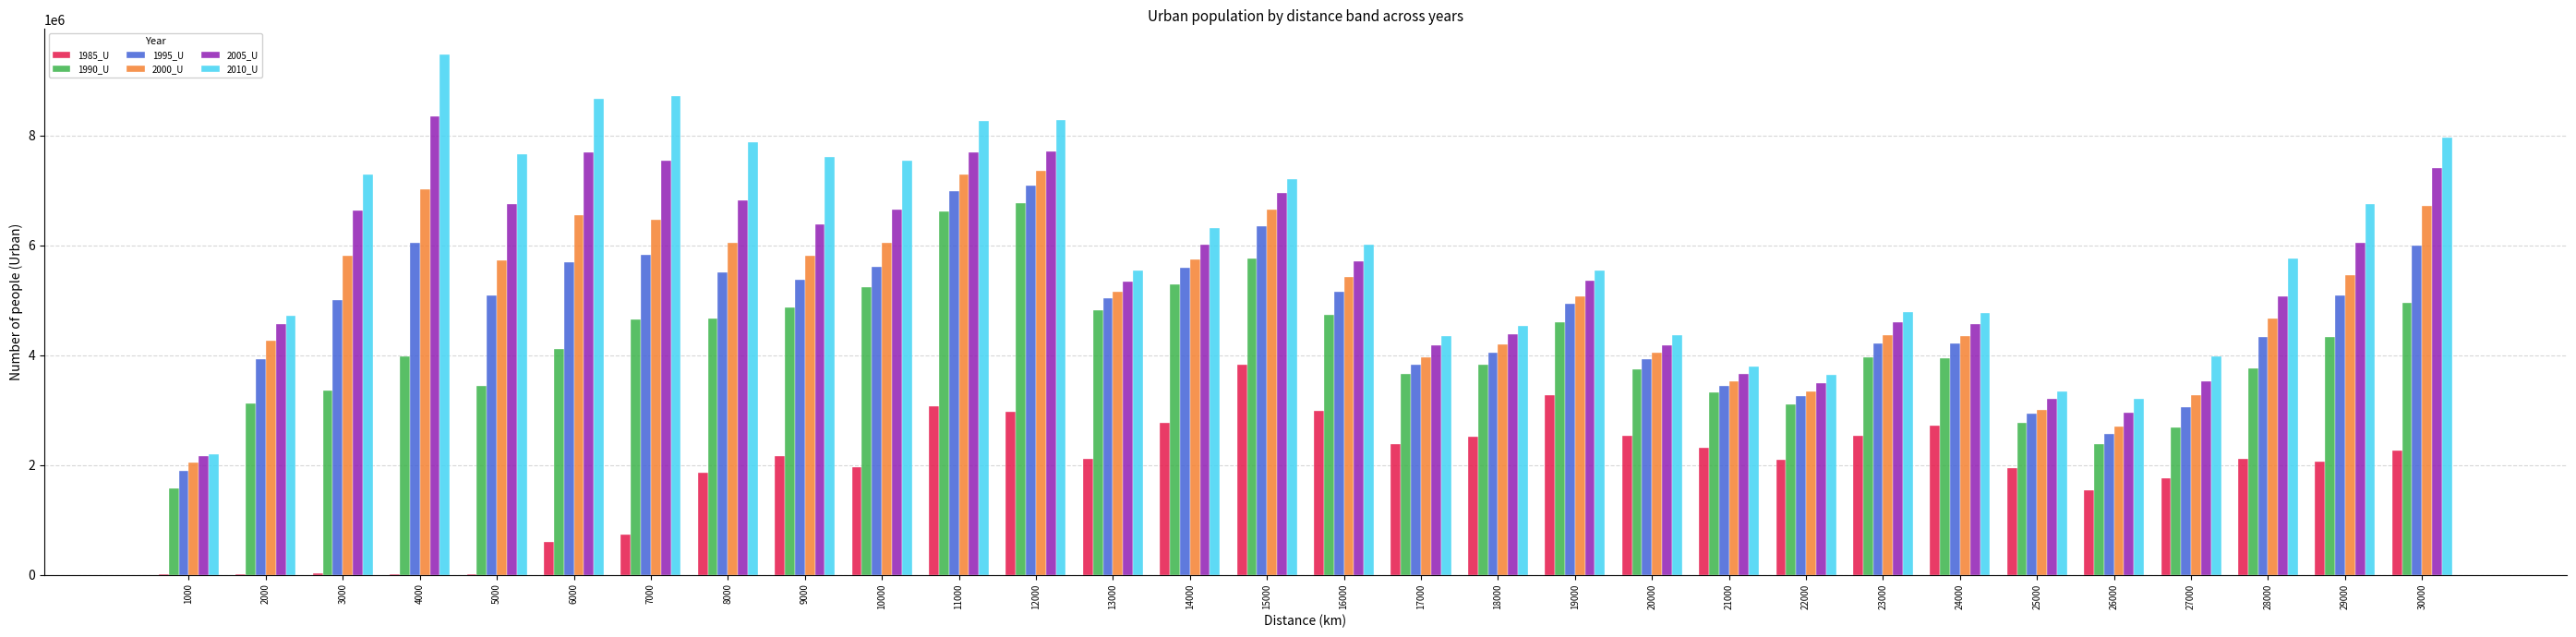

Which series has the largest total across all categories?

2010_U